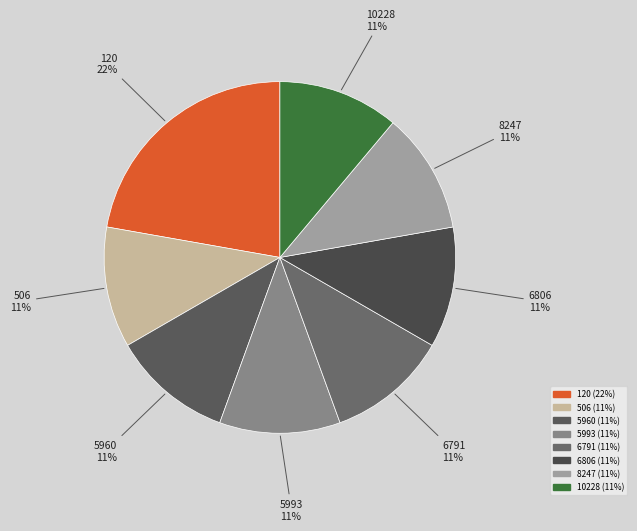

Which slice is the largest?

120